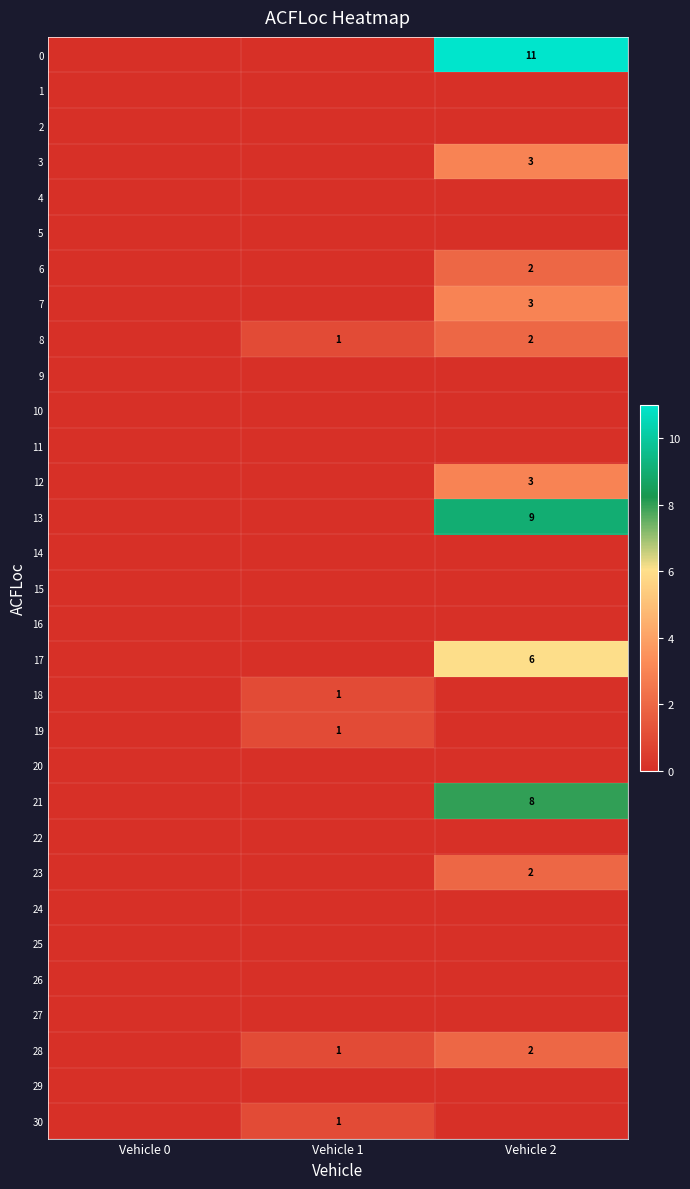

True or false: 17 has a value of 8 at Vehicle 2.

False